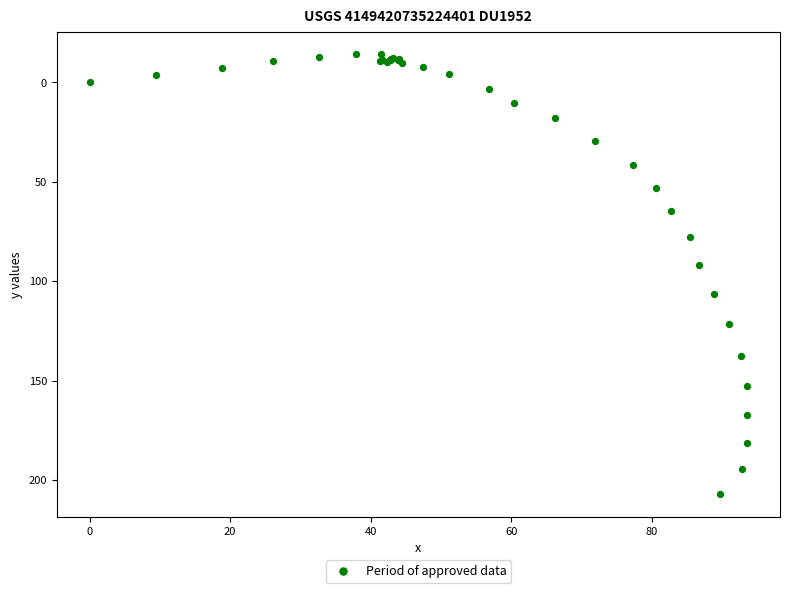

What Y value in the scatter plot is closest to 96?

91.7